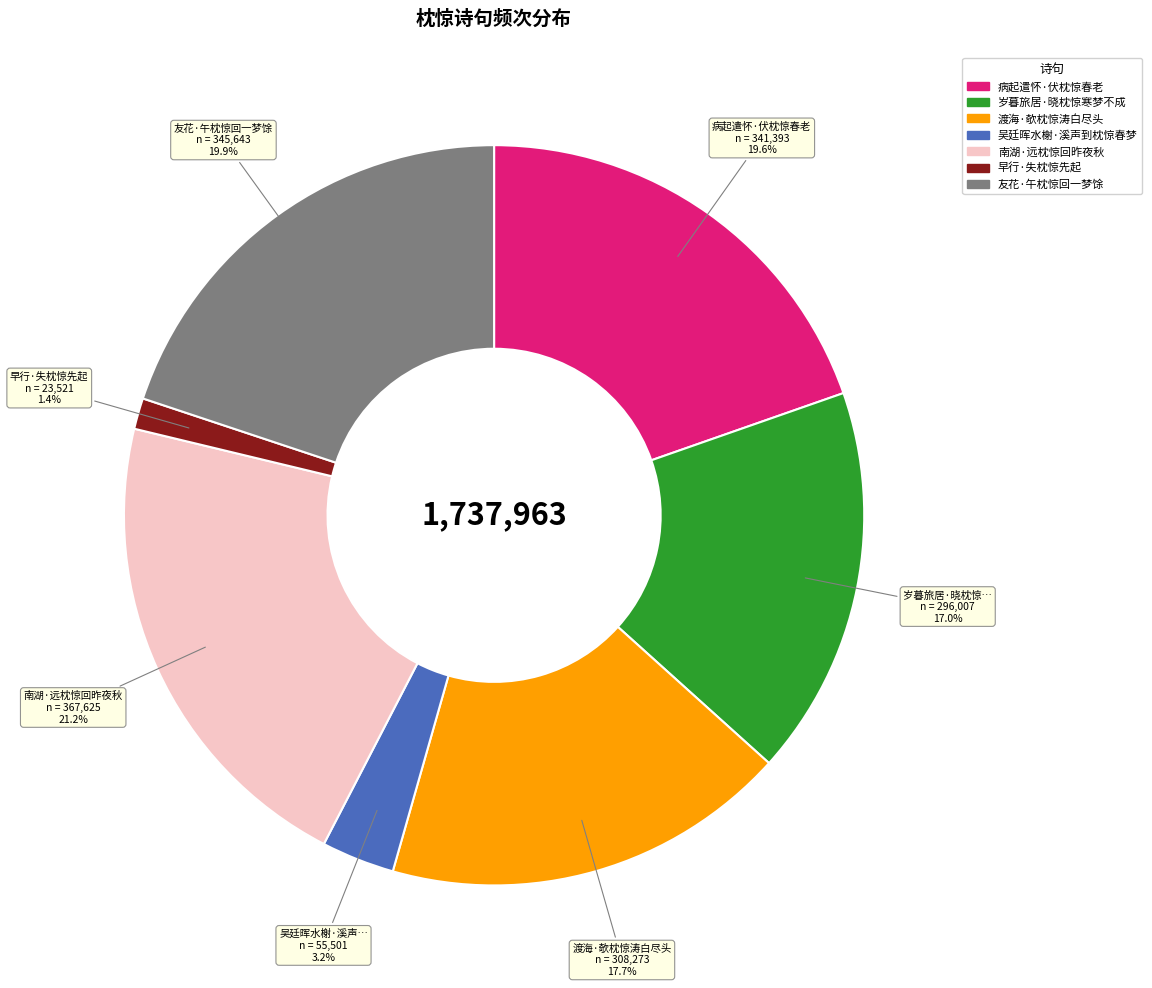

Does 吴廷晖水榭·溪声到枕惊春梦 represent more than half of the total?

No